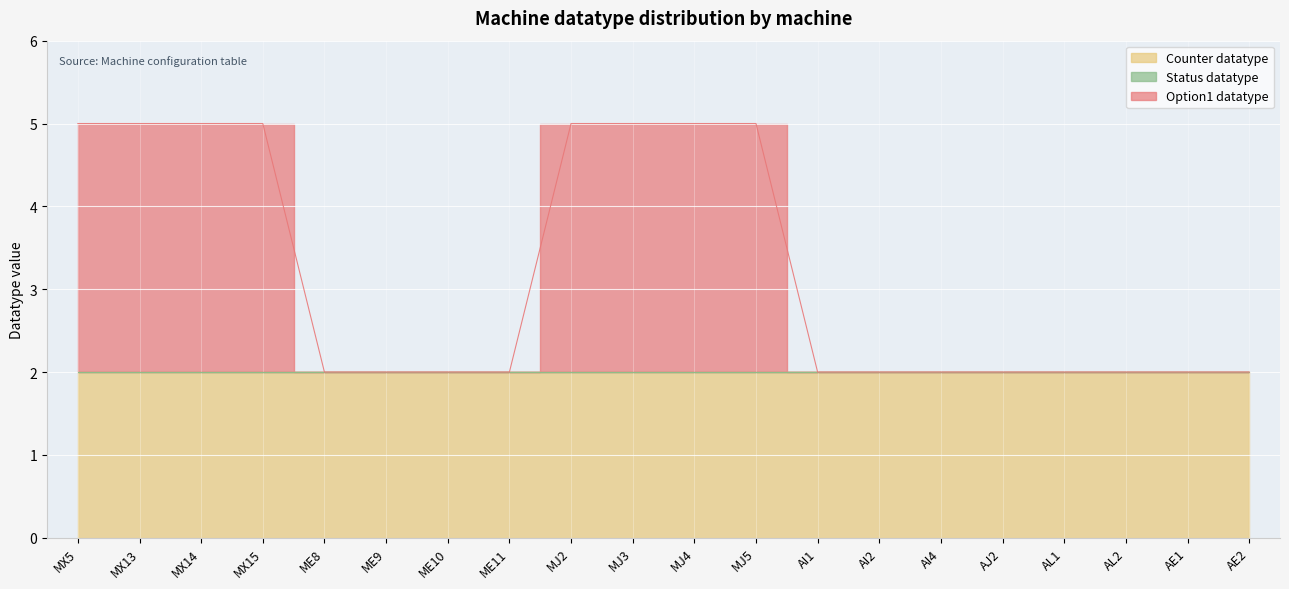

Which series has the largest total across all categories?

Counter datatype